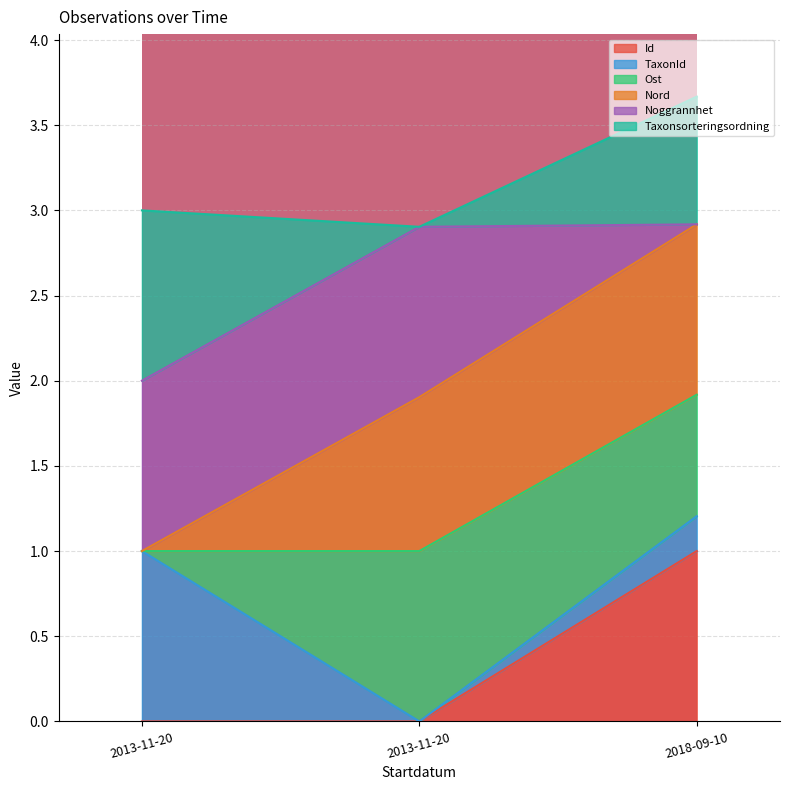

Rank the categories by Id value from lowest to highest.

2013-11-20, 2013-11-20, 2018-09-10